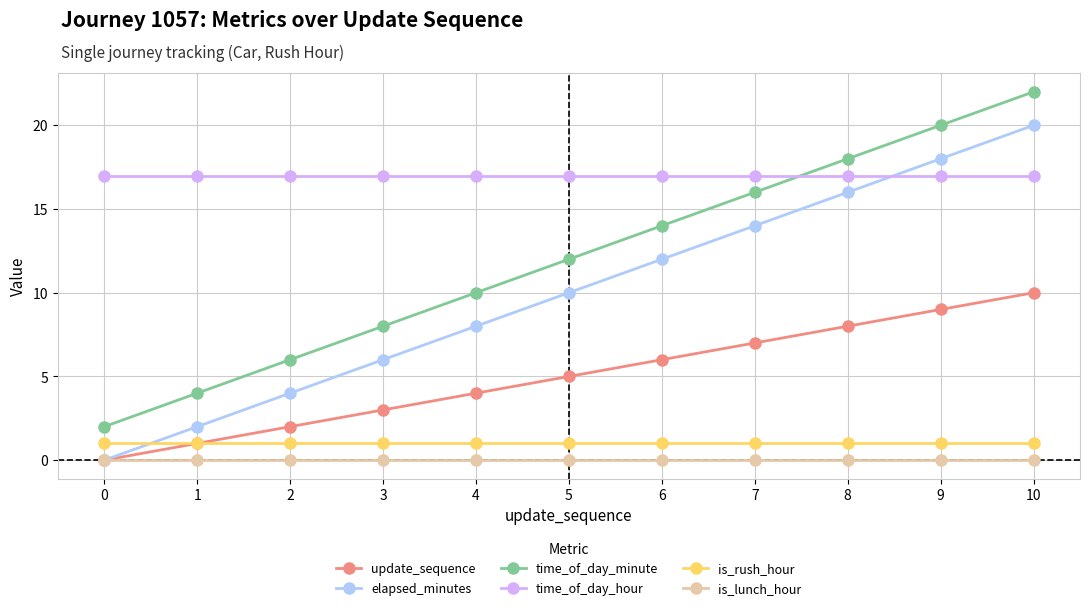

Reading right to left, list all the values displayed in this chart.

update_sequence: 10=10	9=9	8=8	7=7	6=6	5=5	4=4	3=3	2=2	1=1	0=0
elapsed_minutes: 10=20	9=18	8=16	7=14	6=12	5=10	4=8	3=6	2=4	1=2	0=0
time_of_day_minute: 10=22	9=20	8=18	7=16	6=14	5=12	4=10	3=8	2=6	1=4	0=2
time_of_day_hour: 10=17	9=17	8=17	7=17	6=17	5=17	4=17	3=17	2=17	1=17	0=17
is_rush_hour: 10=1	9=1	8=1	7=1	6=1	5=1	4=1	3=1	2=1	1=1	0=1
is_lunch_hour: 10=0	9=0	8=0	7=0	6=0	5=0	4=0	3=0	2=0	1=0	0=0